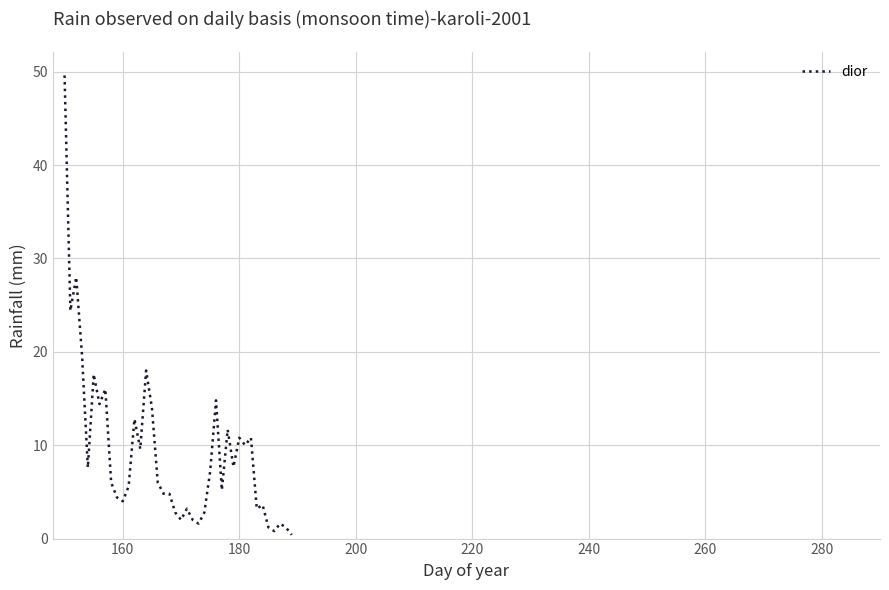

Does the chart have visible grid lines?

Yes